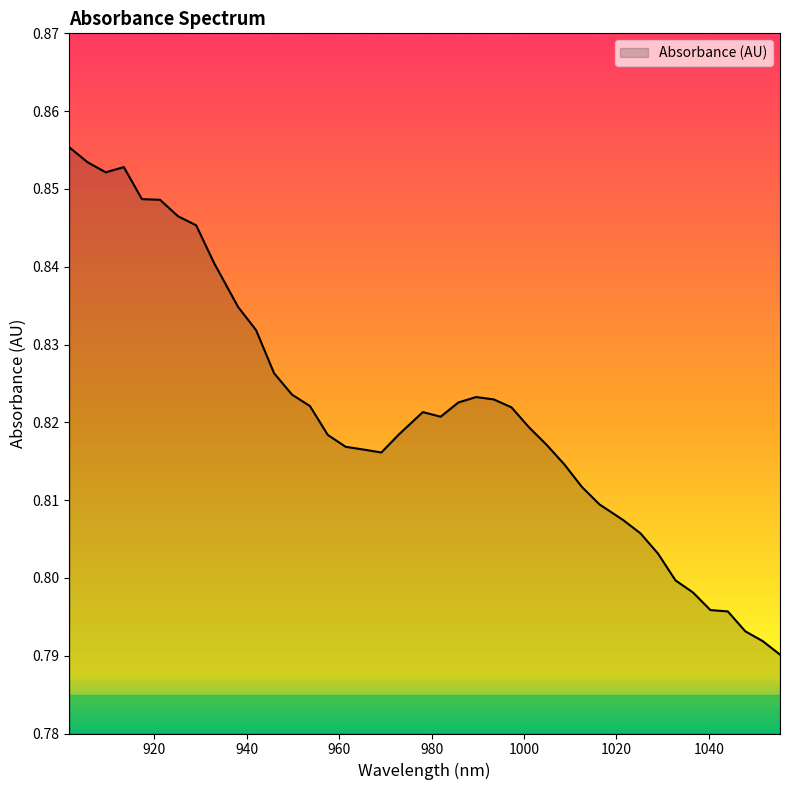

Is this an area chart (filled region under the line)?

Yes